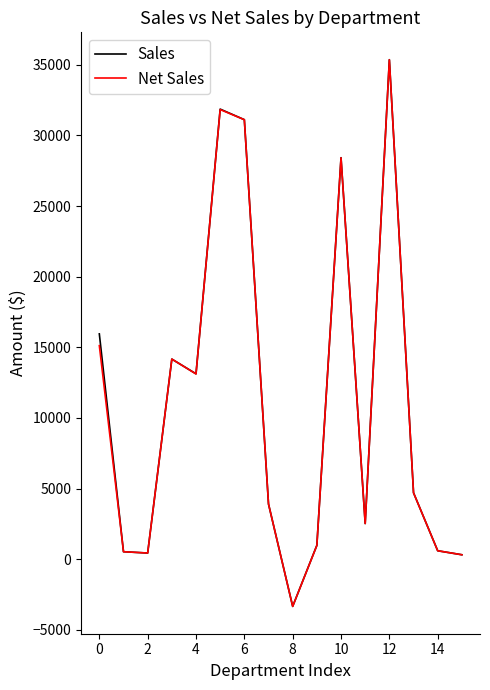

How many values in the Sales series are below 4704?

8